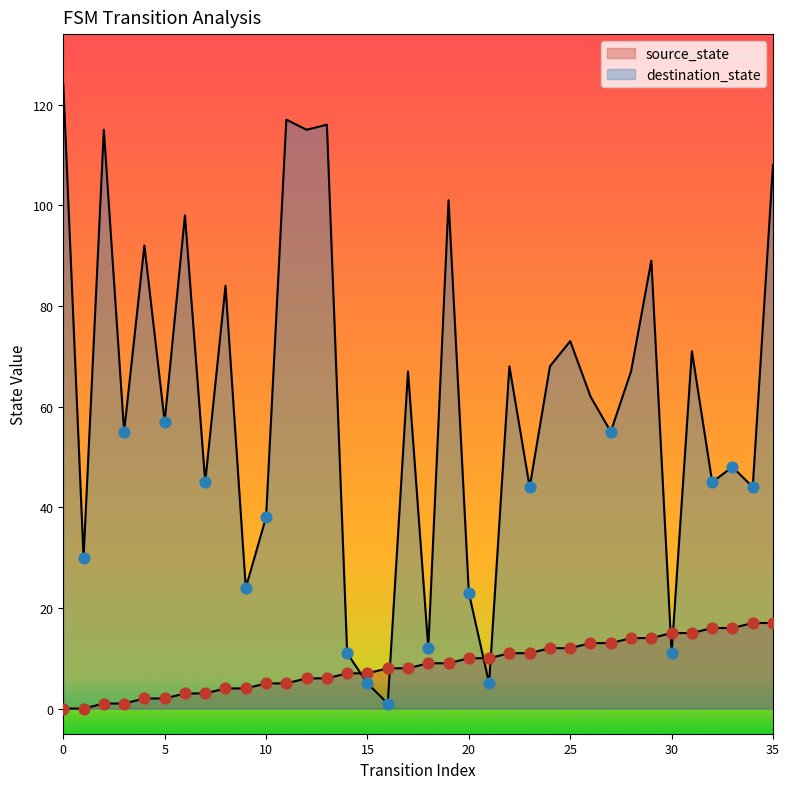

Which series has the largest total across all categories?

destination_state